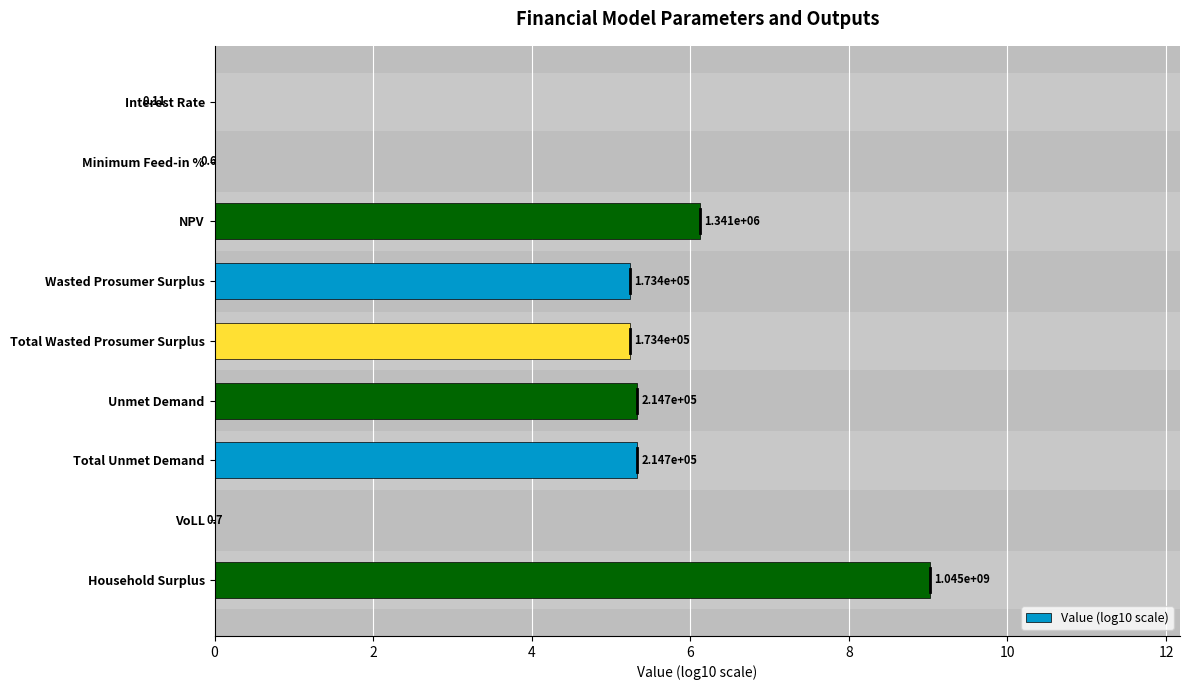

Count the number of data series in this chart.

1